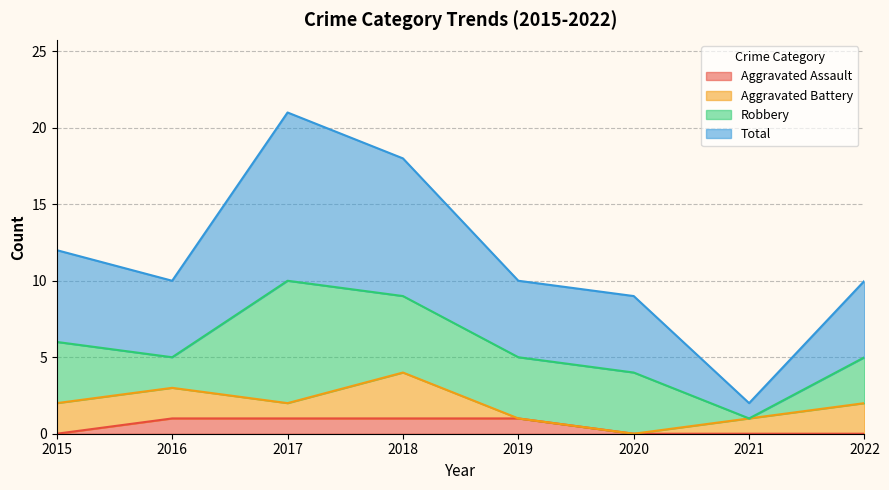

What is the difference between the Total values at 2017 and 2020?

12